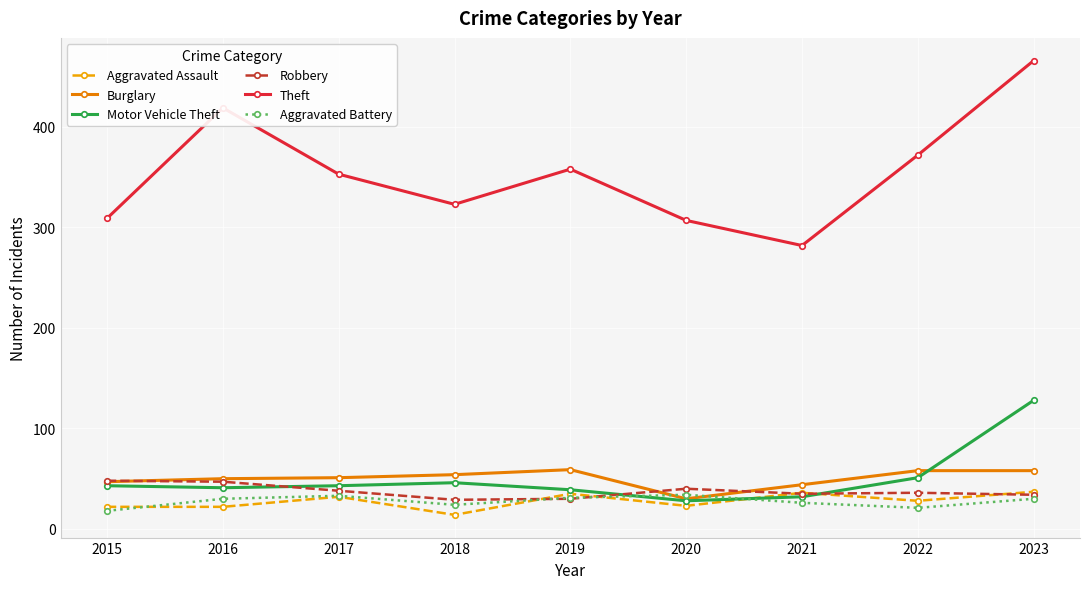

What is the spread (max minus min) of values at 2019?

328